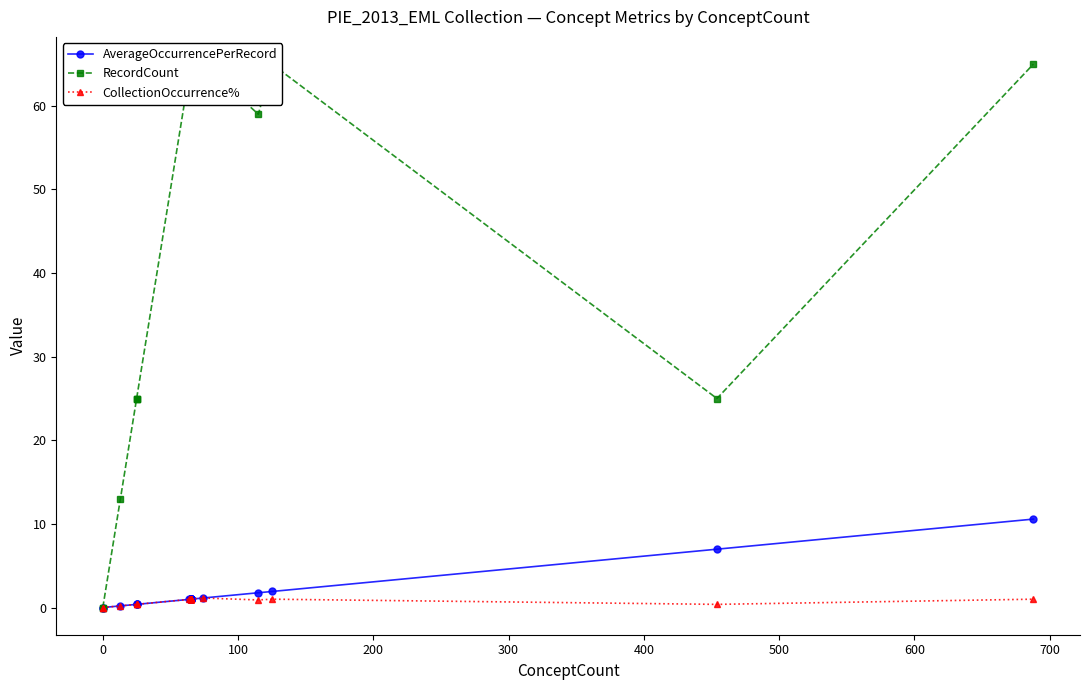

In CollectionOccurrence%, how many points are lower than both neighbors (excluding endpoints)?

2